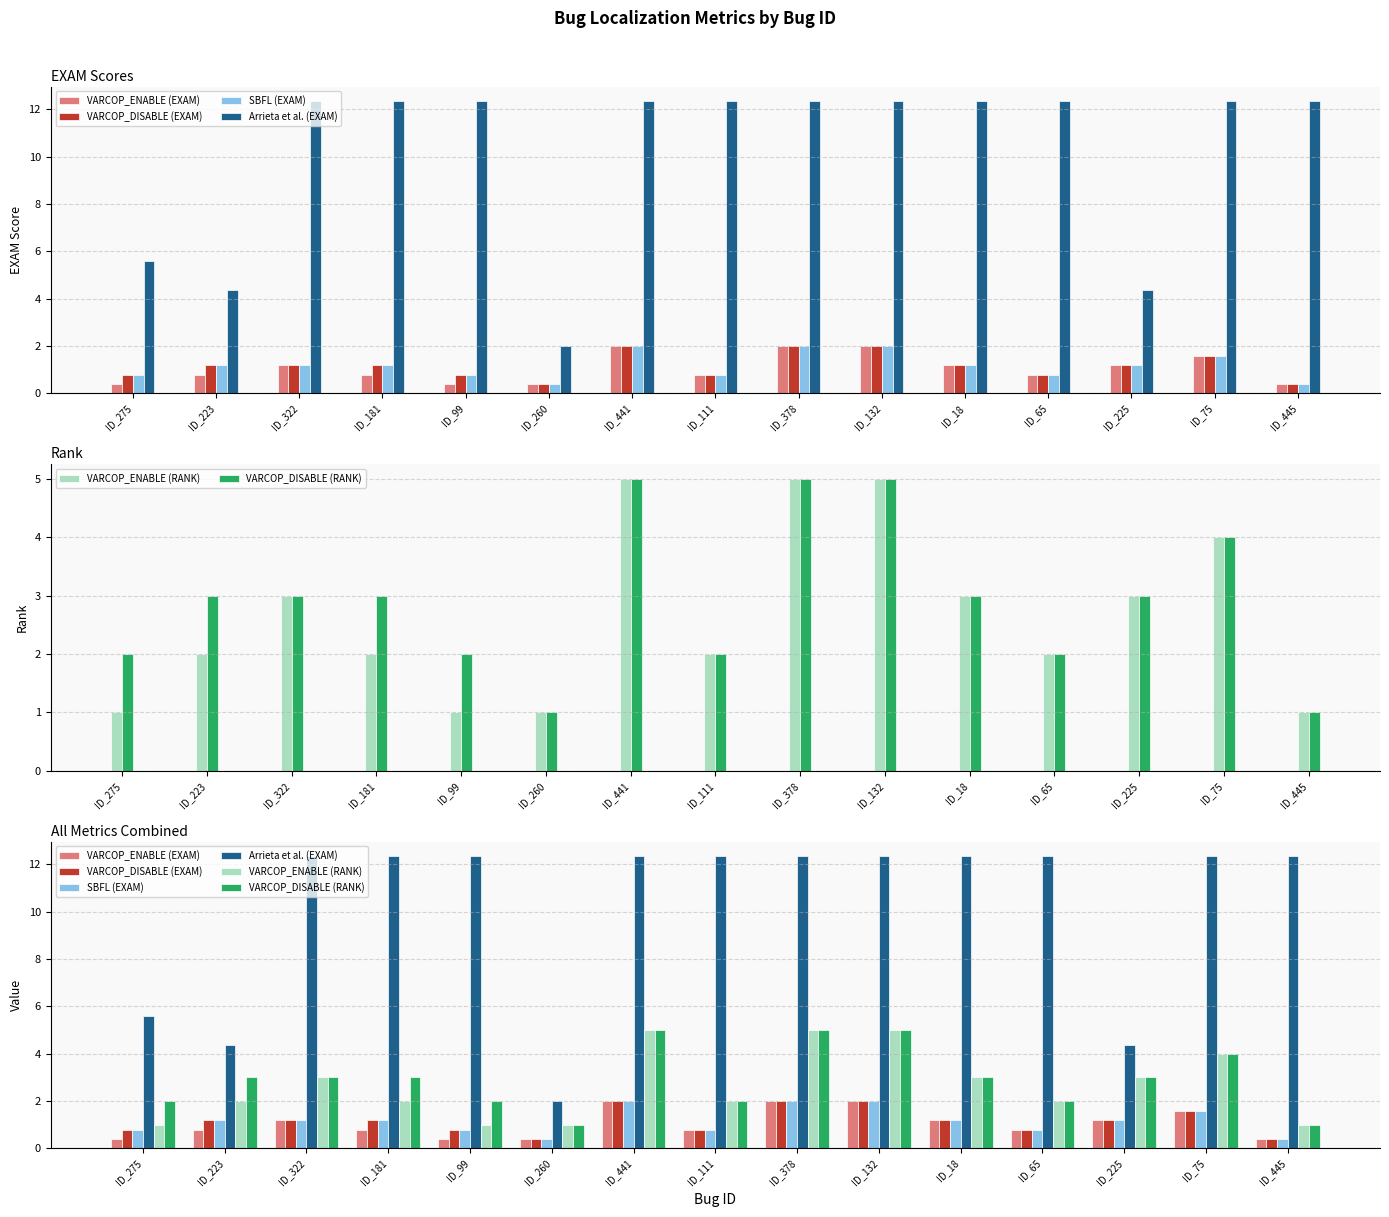

Is it true that Arrieta et al. (EXAM) equals 12.4 at ID_65?

True